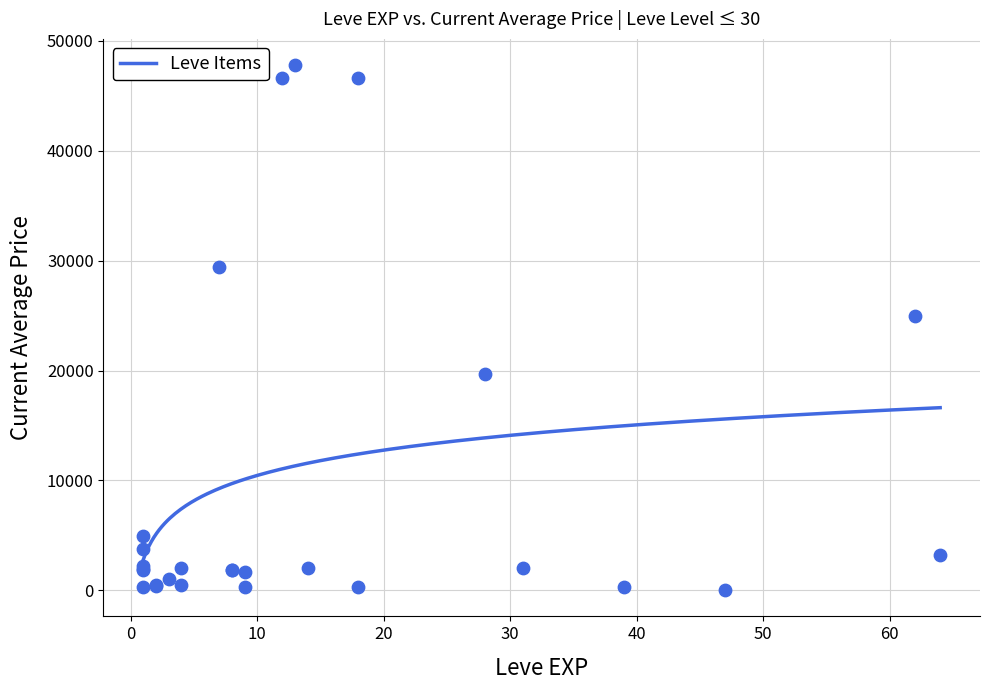

What Y value in the scatter plot is closest to 23905?

25000.0